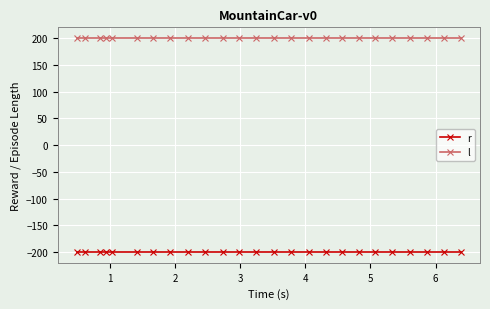

Reading left to right, what are all the values shown in this chart?

r: -200	-200	-200	-200	-200	-200	-200	-200	-200	-200	-200	-200	-200	-200	-200	-200	-200	-200	-200	-200	-200	-200	-200	-200	-200
l: 200	200	200	200	200	200	200	200	200	200	200	200	200	200	200	200	200	200	200	200	200	200	200	200	200